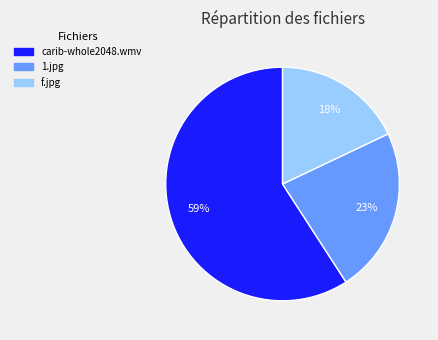

Approximately how many times larger is the value at carib-whole2048.wmv compared to f.jpg?

3.3